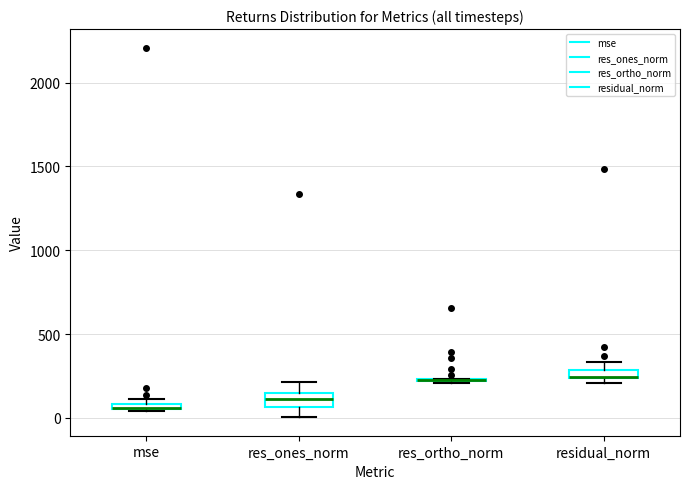

Where does the median line of the box for res_ones_norm sit on the y-axis? The values are not printed on the chart, so give them approximately, as read against the axis.

100